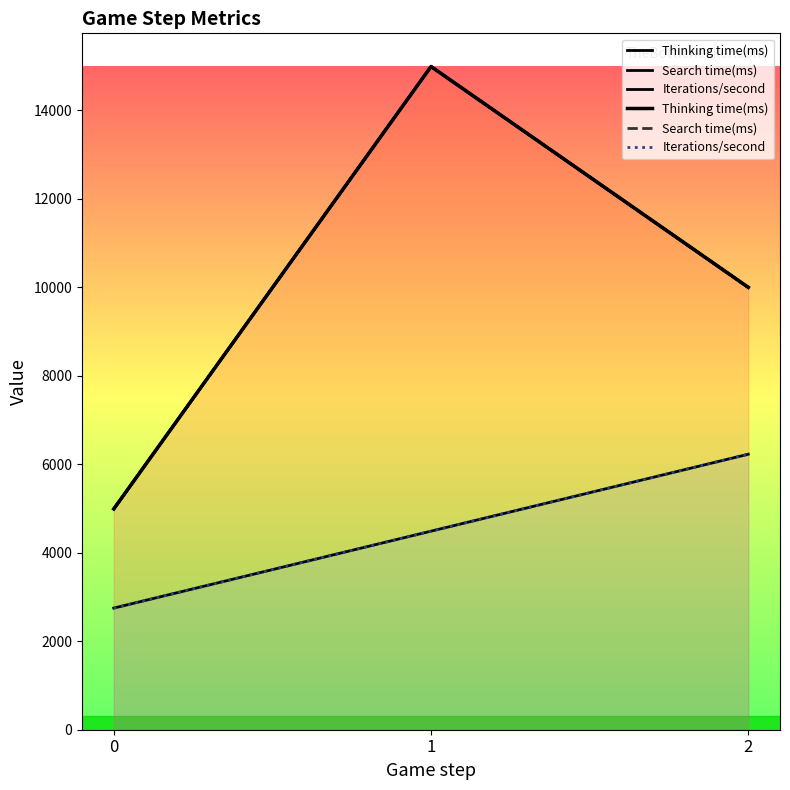

How many lines are shown in the chart?

3